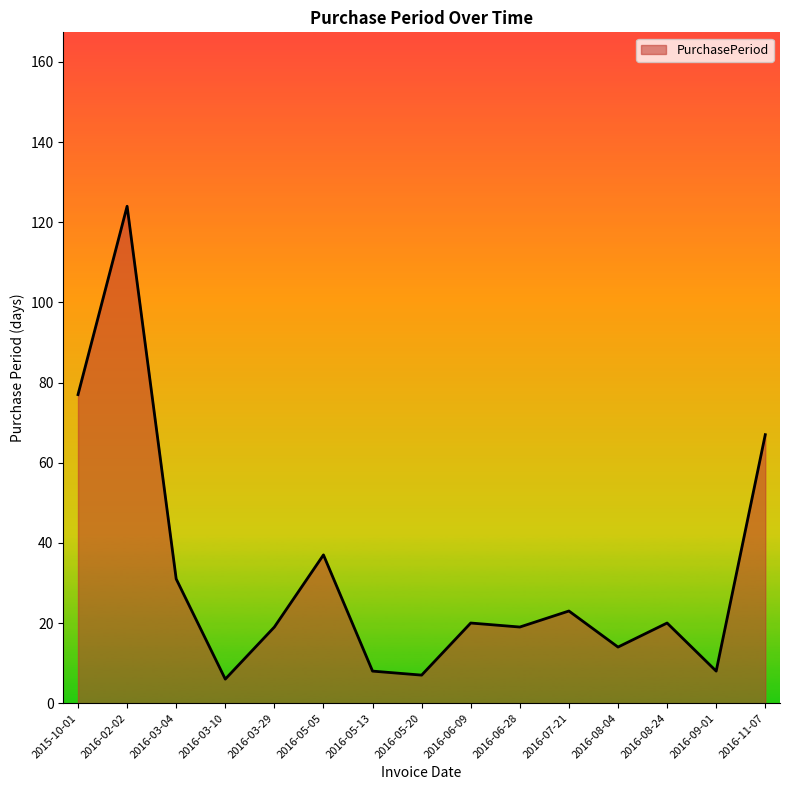

Where is the first local minimum?

2016-03-10